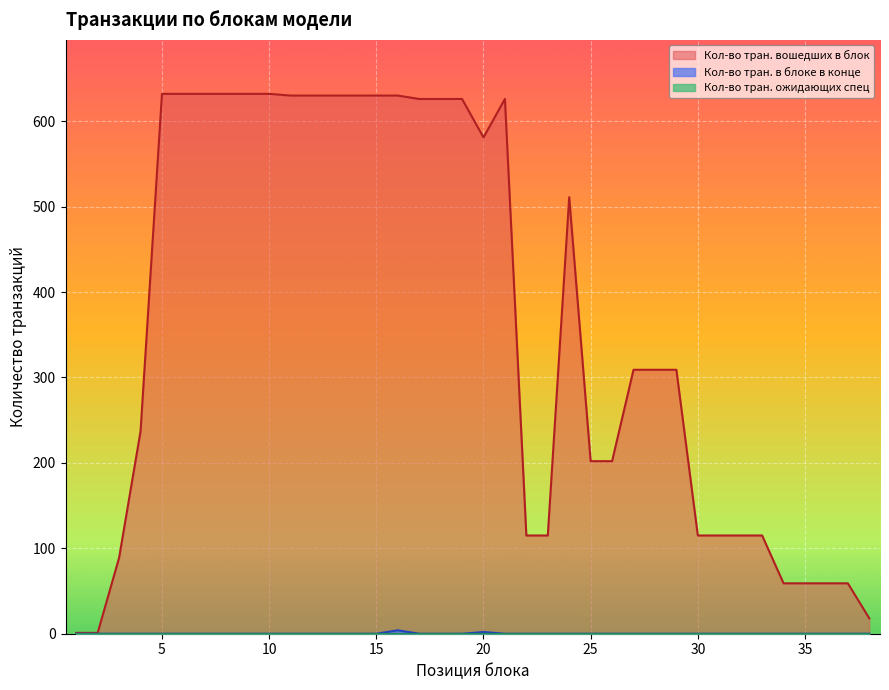

What is the difference between the maximum and second lowest values in the Кол-во тран. вошедших в блок series?

631